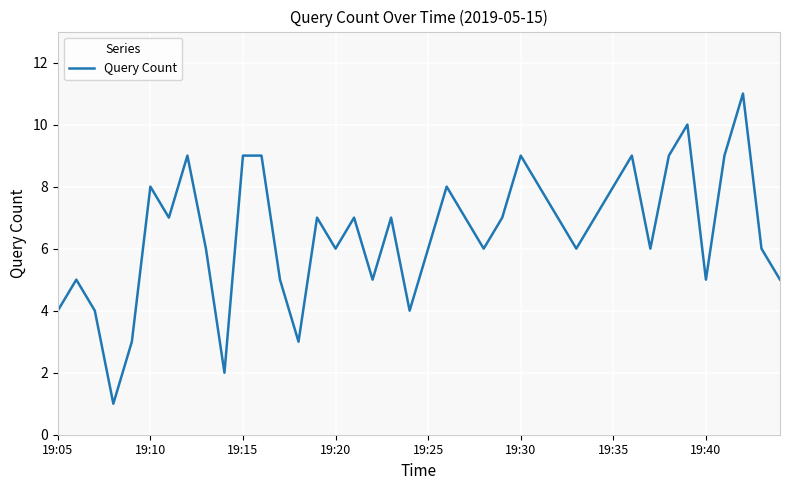

What is the greatest value displayed?

11